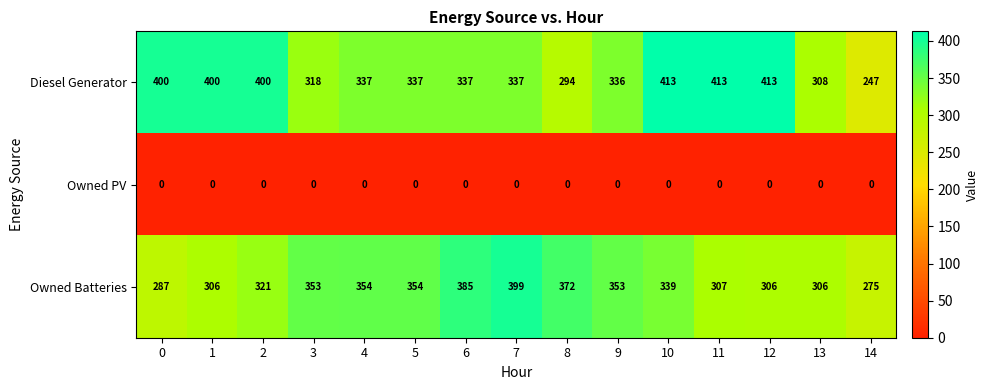

At how many categories does at least one series exceed 262?

15